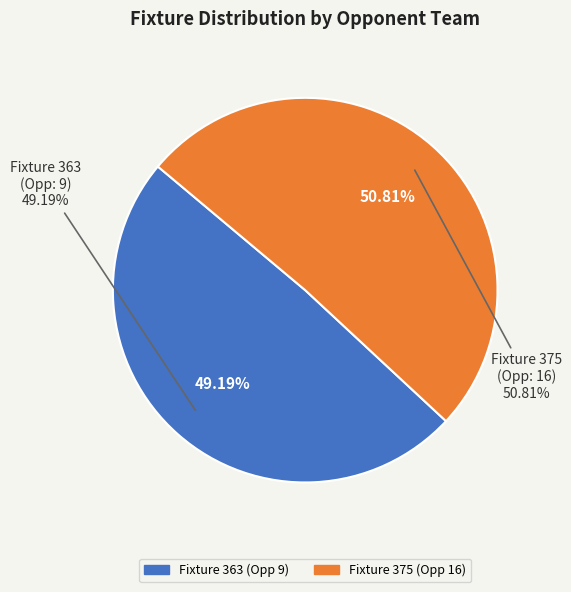

To the nearest percent, what is the difference between the Fixture 375
(Opponent 16) and Fixture 363
(Opponent 9) slice percentages?

2%